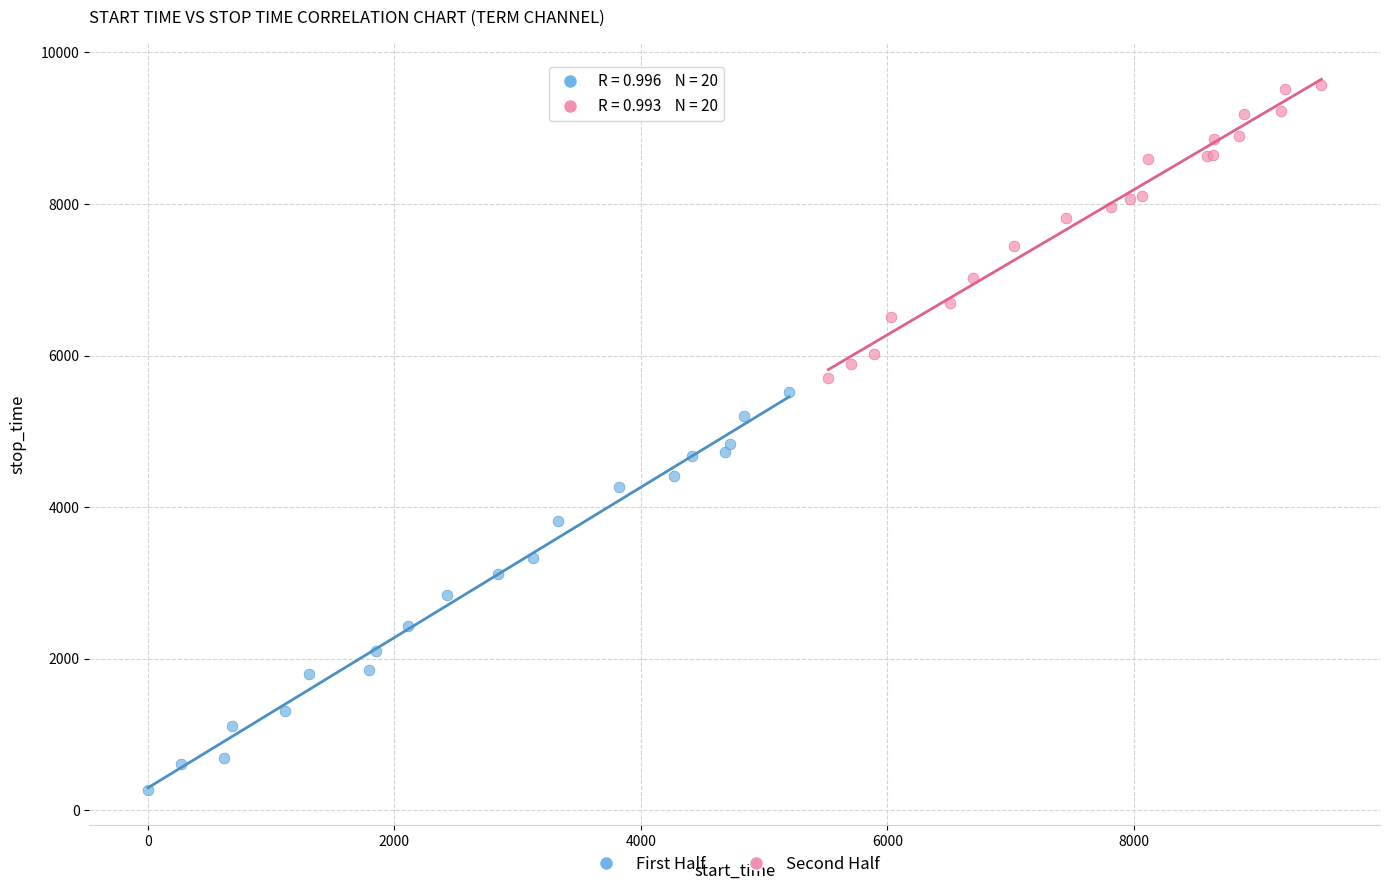

Which series has the largest Y range (max minus min)?

First Half